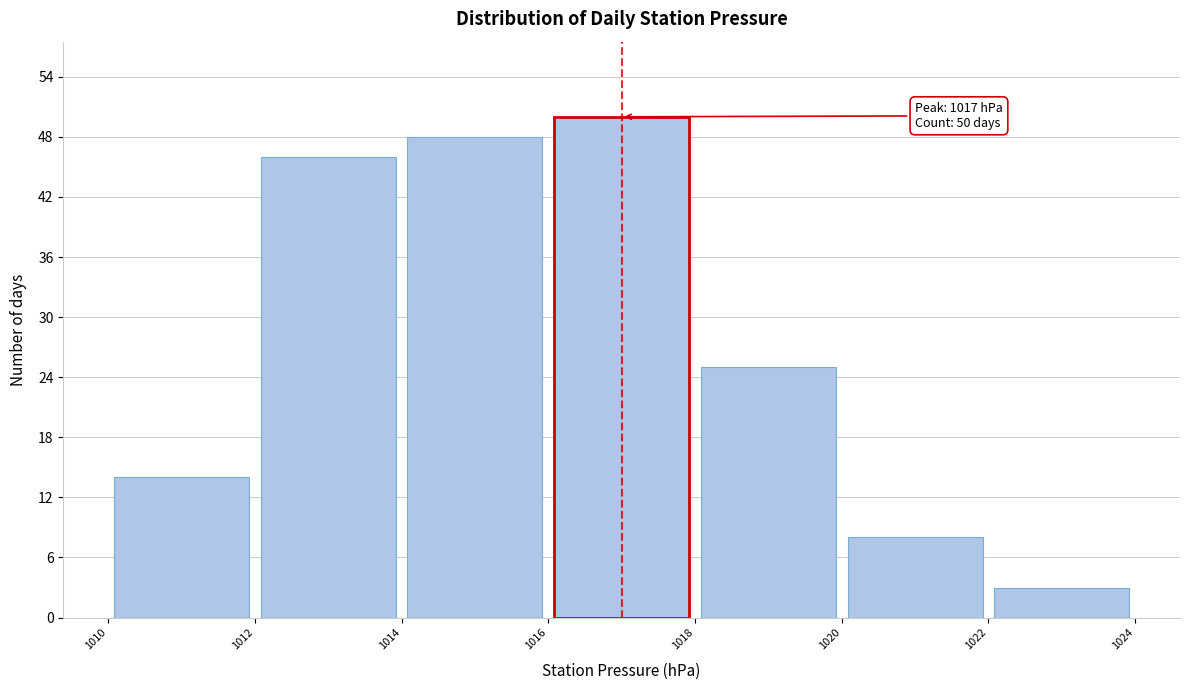

Which range on the x-axis has the tallest bar?

1016 to 1018